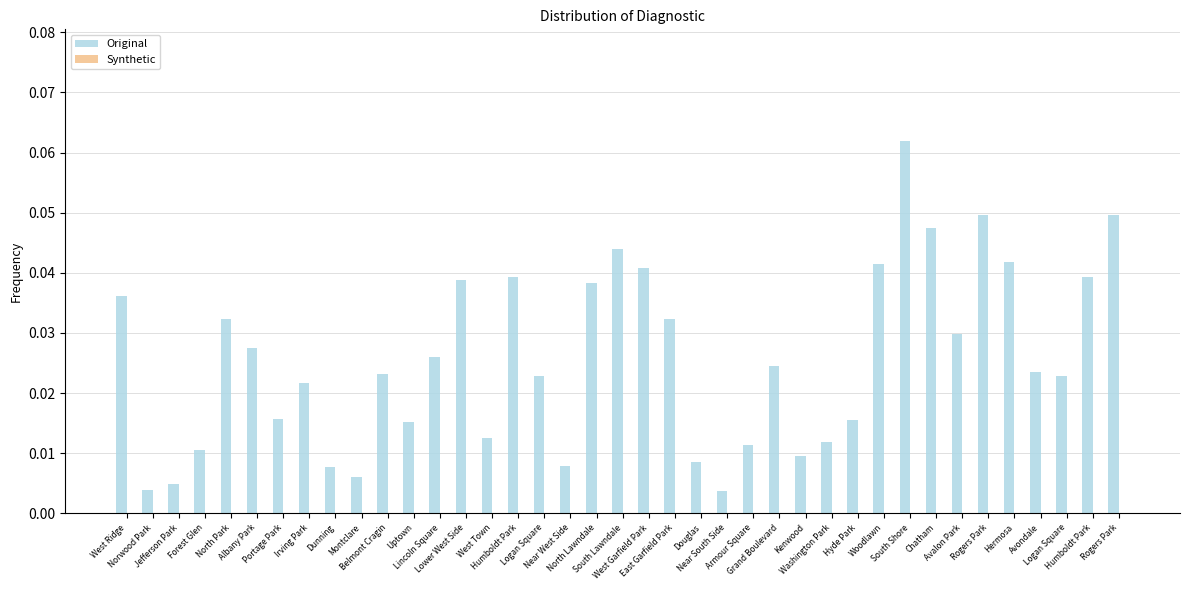

How many bars are there in total?

39